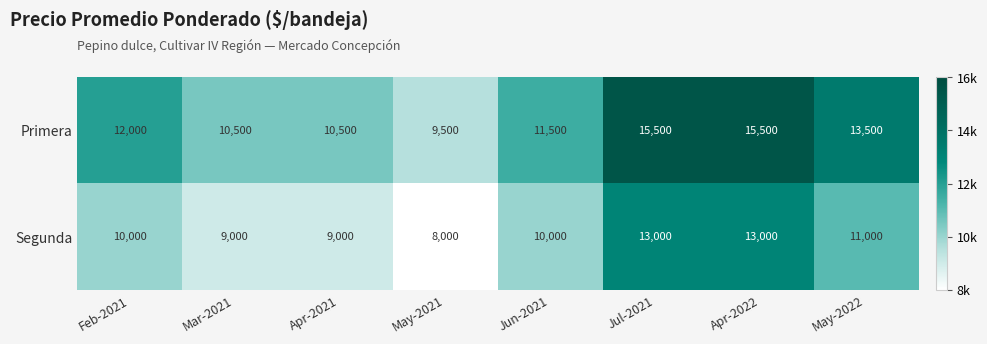

Is it true that Segunda equals 10000 at Feb-2021?

True